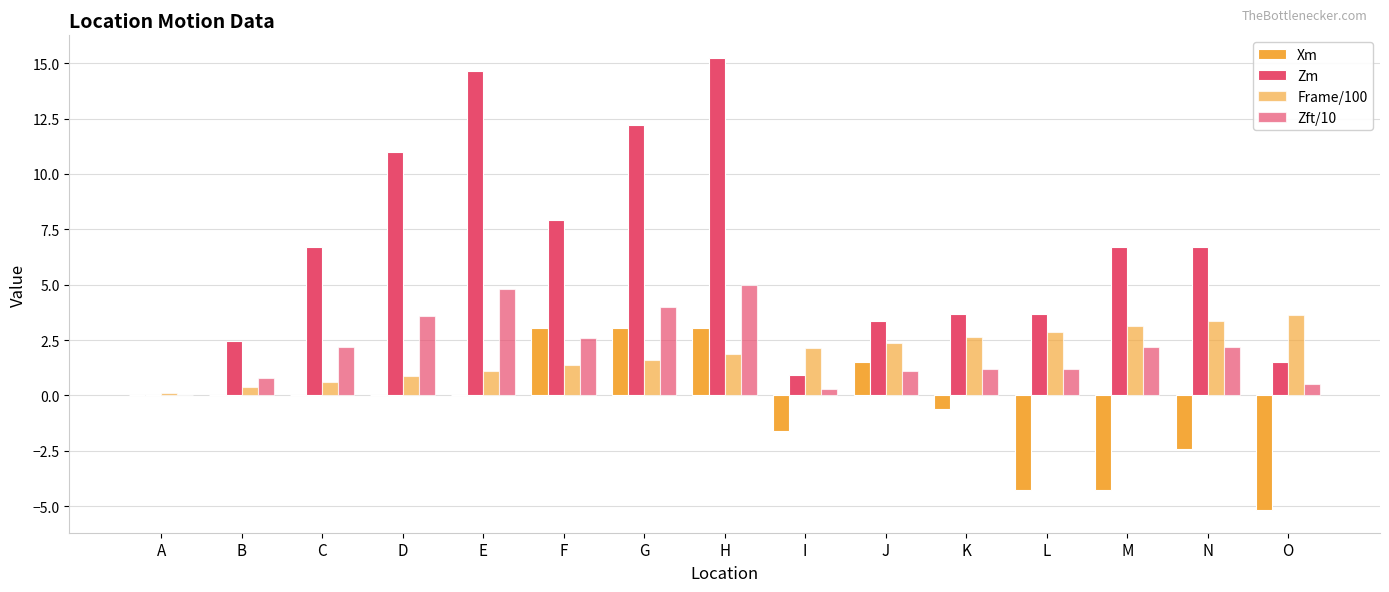

Reading right to left, what are all the values shown in this chart?

Xm: O=-5.2	N=-2.4	M=-4.3	L=-4.3	K=-0.6	J=1.5	I=-1.6	H=3.0	G=3.0	F=3.0	E=0.0	D=0.0	C=0.0	B=0.0	A=0.0
Zm: O=1.5	N=6.7	M=6.7	L=3.7	K=3.7	J=3.4	I=0.9	H=15.2	G=12.2	F=7.9	E=14.6	D=11.0	C=6.7	B=2.4	A=0.0
Frame/100: O=3.6	N=3.4	M=3.1	L=2.9	K=2.6	J=2.4	I=2.1	H=1.9	G=1.6	F=1.4	E=1.1	D=0.9	C=0.6	B=0.4	A=0.1
Zft/10: O=0.5	N=2.2	M=2.2	L=1.2	K=1.2	J=1.1	I=0.3	H=5.0	G=4.0	F=2.6	E=4.8	D=3.6	C=2.2	B=0.8	A=0.0